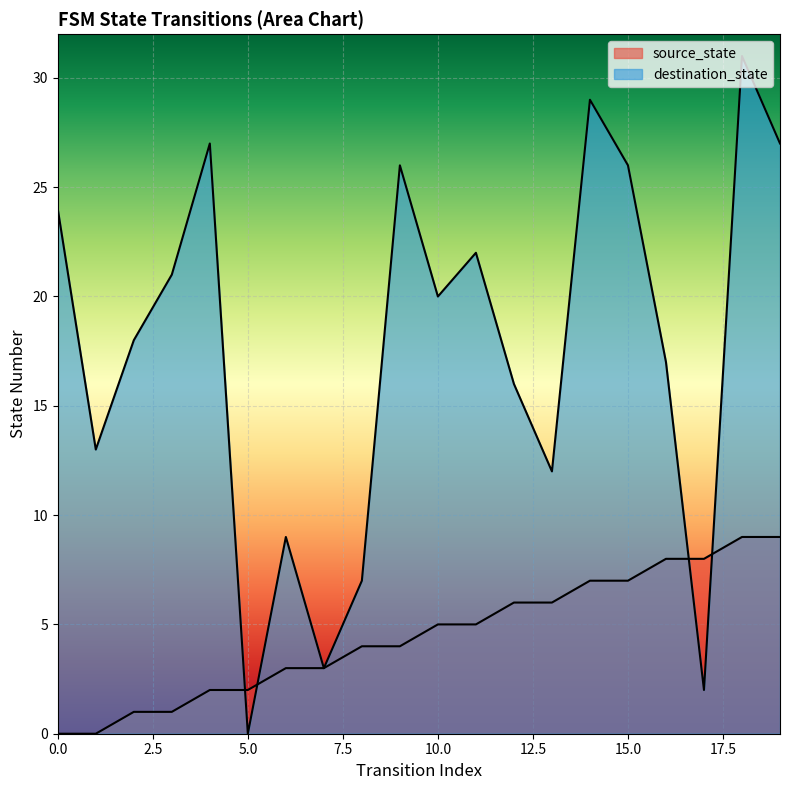

How many lines are shown in the chart?

2